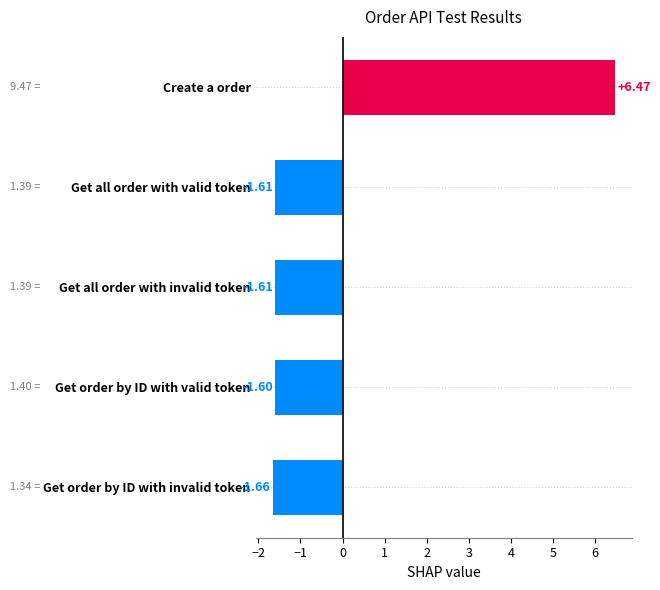

What is the maximum value shown in the chart?

6.5